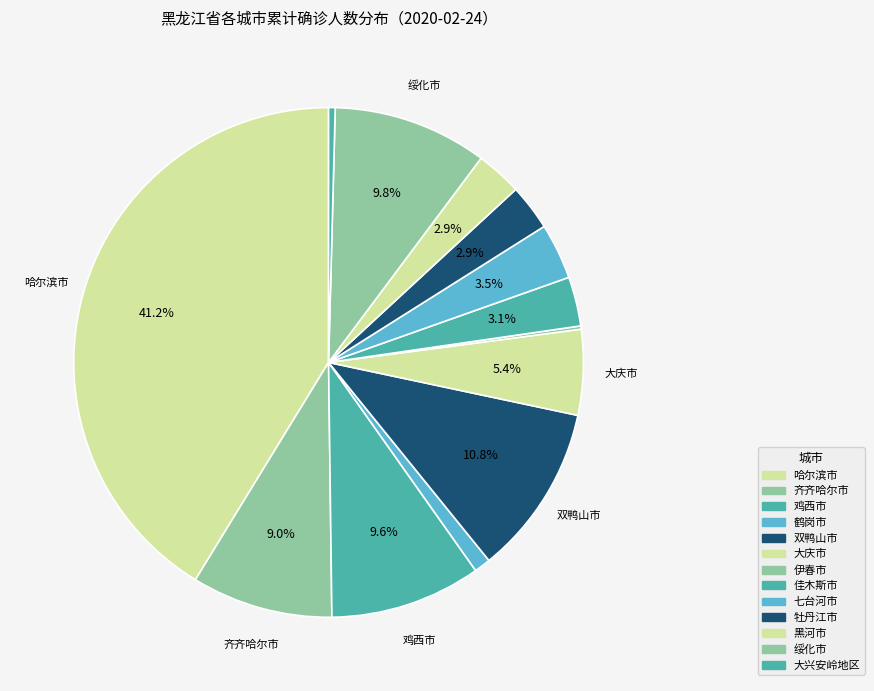

True or false: 大庆市 accounts for 5% of the total.

True